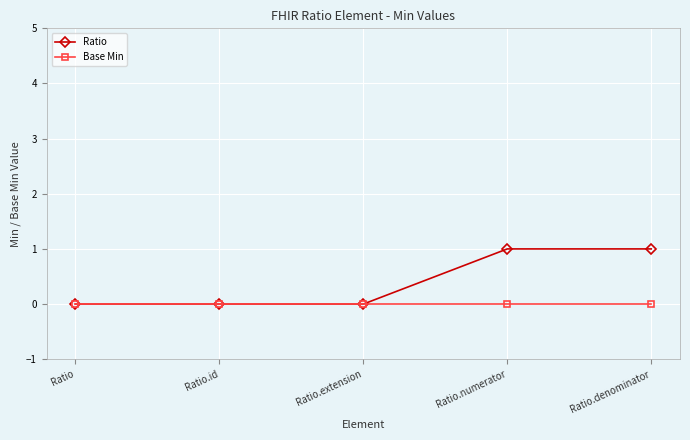

Reading right to left, transcribe all the data shown in this chart.

Ratio: Ratio.denominator=1	Ratio.numerator=1	Ratio.extension=0	Ratio.id=0	Ratio=0
Base Min: Ratio.denominator=0	Ratio.numerator=0	Ratio.extension=0	Ratio.id=0	Ratio=0